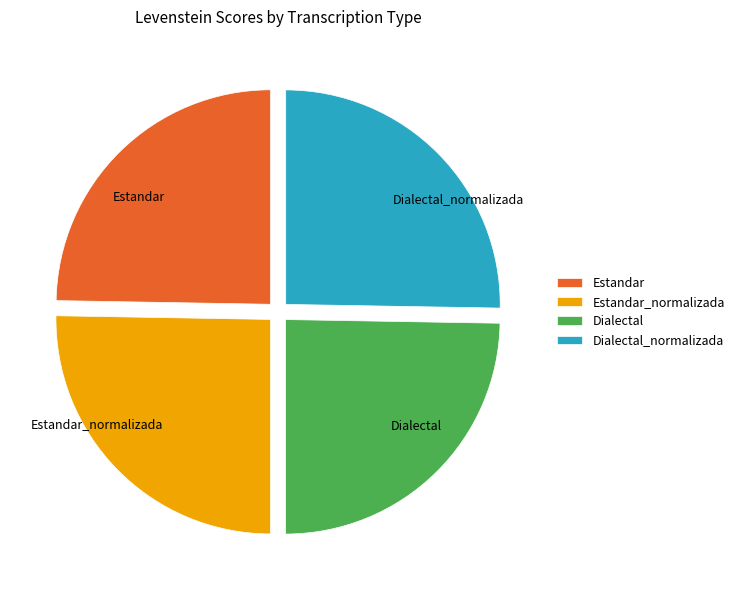

The Dialectal_normalizada slice represents 25% of the pie. True or false?

True